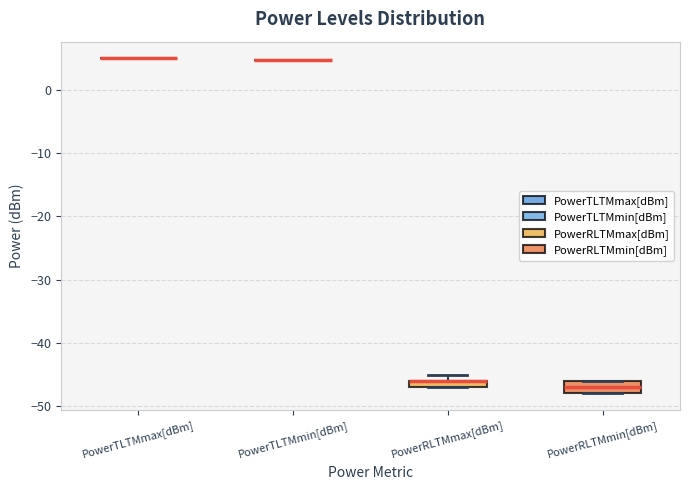

Comparing the boxes themselves (not the whiskers), which one is the tallest?

PowerRLTMmin[dBm]